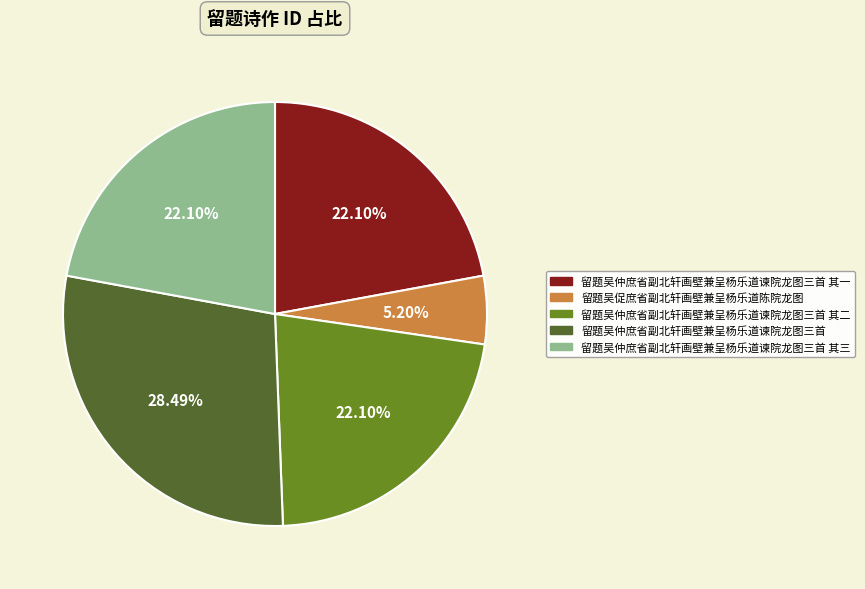

Which slice is the smallest?

留题吴促庶省副北轩画壁兼呈杨乐道陈院龙图